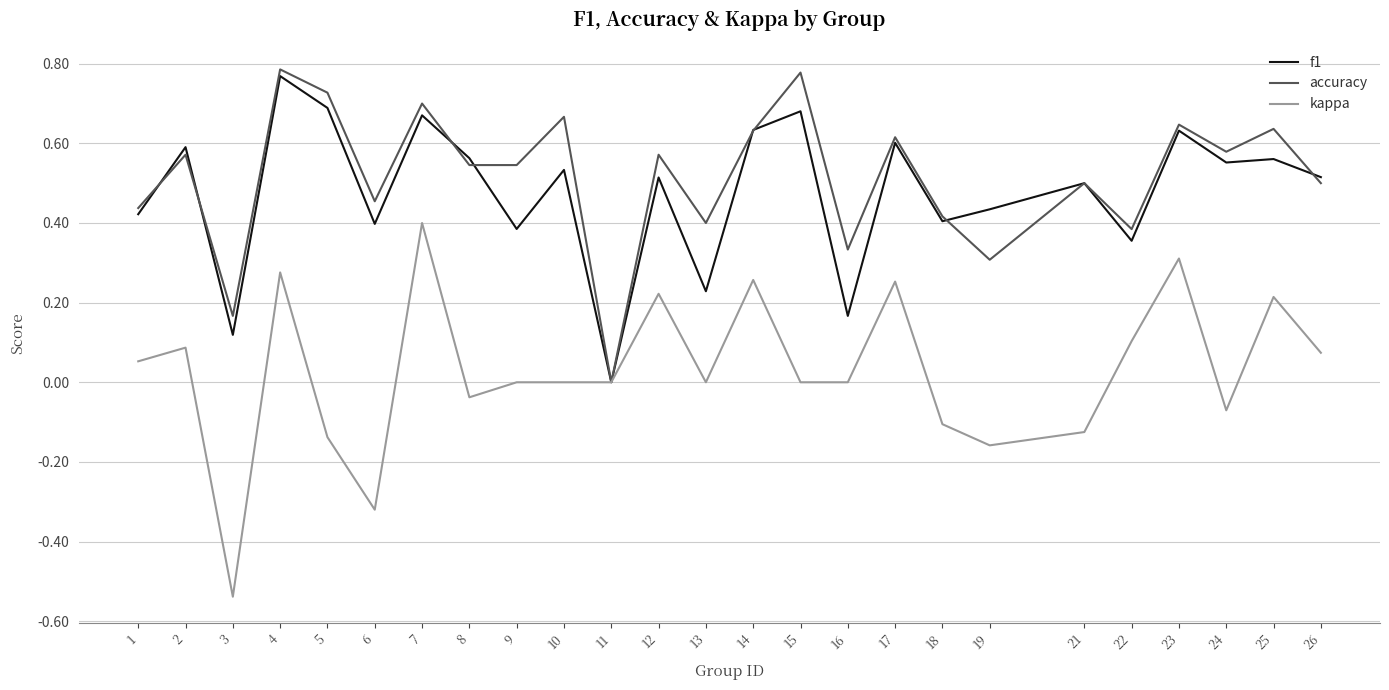

Count the number of categories in the chart.

25